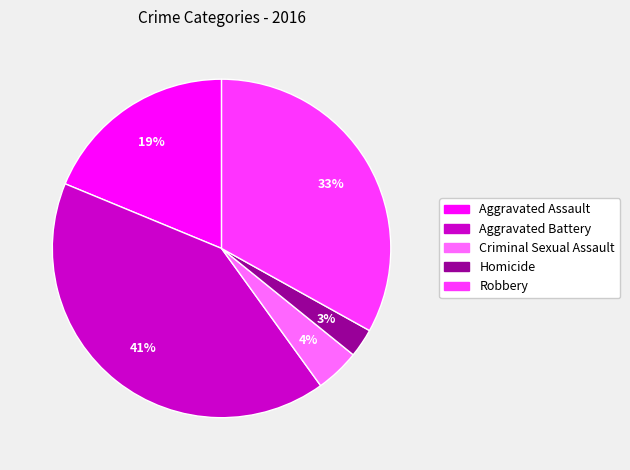

Do Aggravated Battery and Homicide together represent more than half of the pie?

No